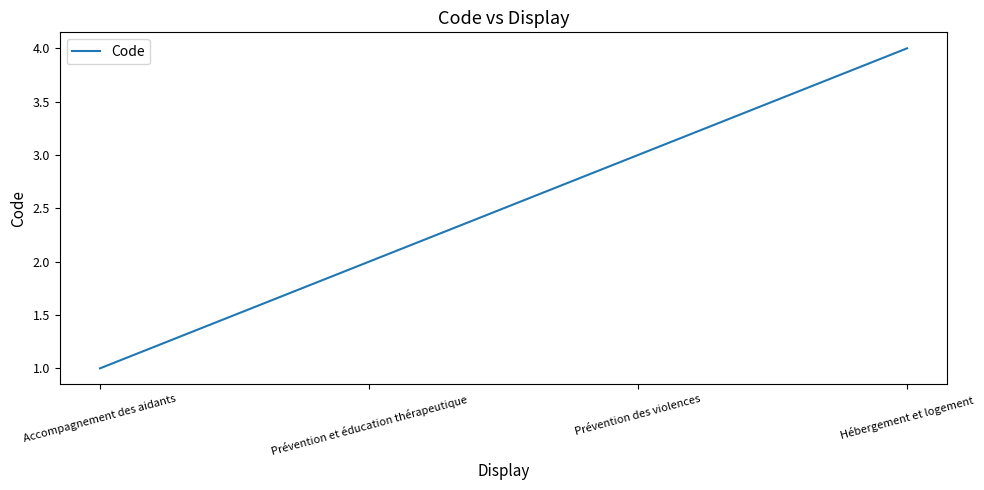

How many lines are shown in the chart?

1